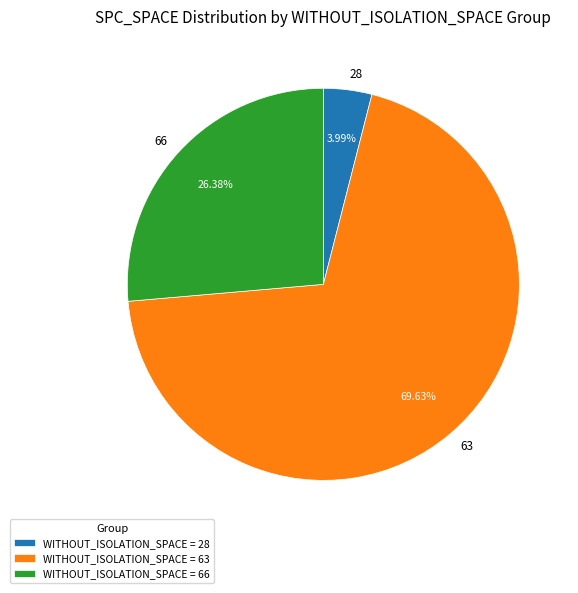

Is 63 the majority of the pie?

Yes